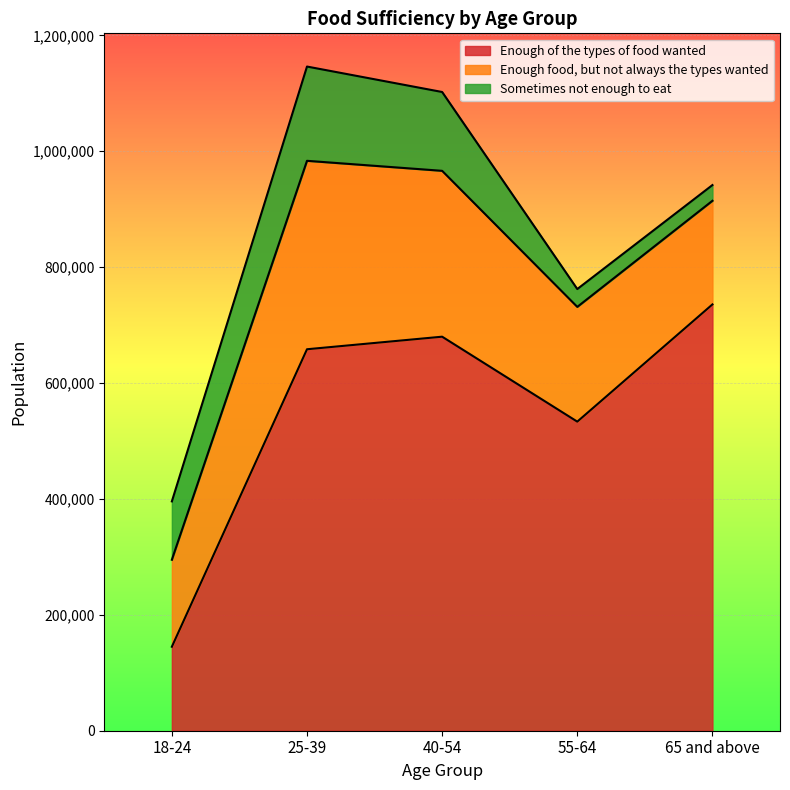

Which has a higher value, 18-24 or 65 and above?

65 and above